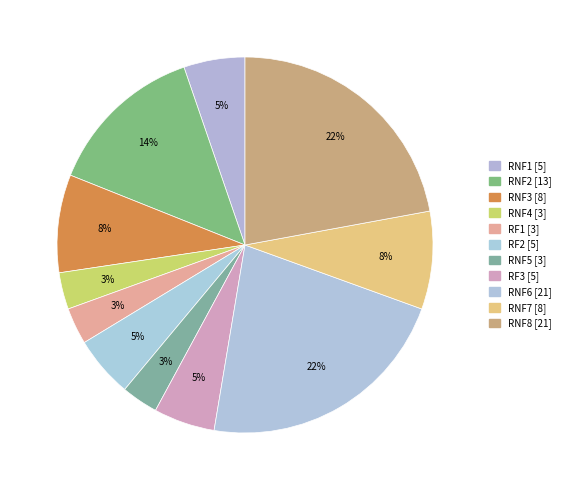

To the nearest percent, what percentage of the pie is RNF7?

8%